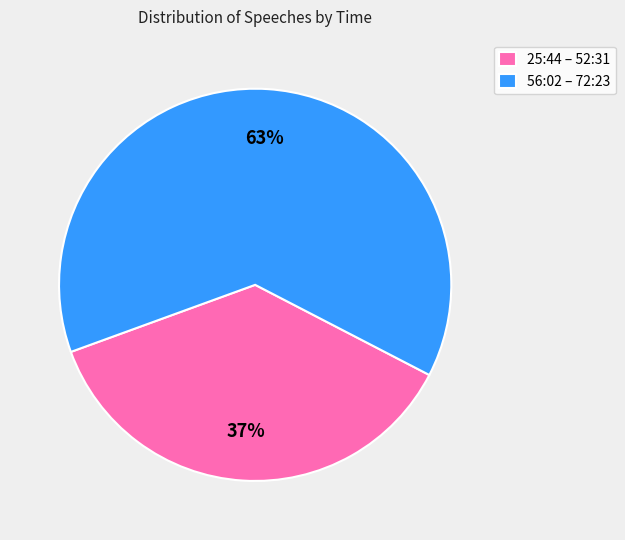

Is there any slice that represents more than half of the pie?

Yes